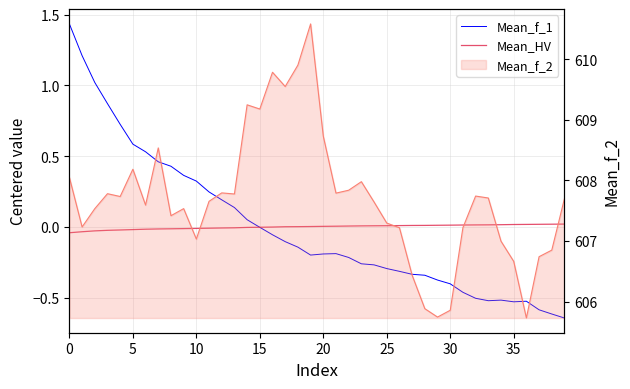

What is the label of the 21st point from the left?

20